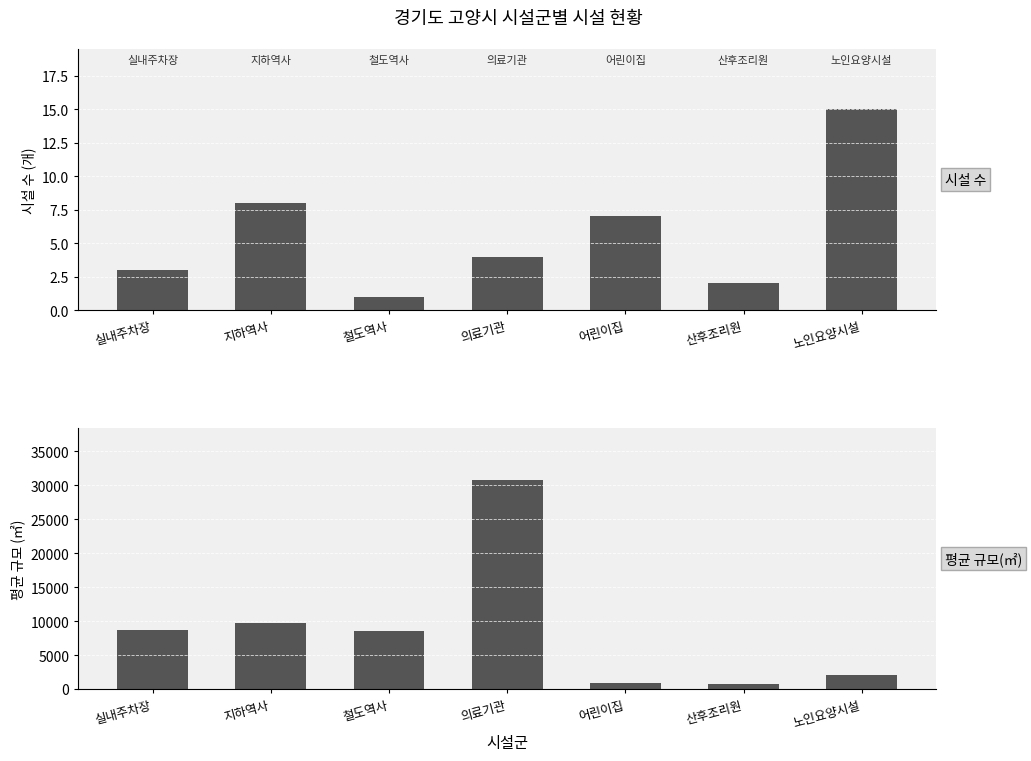

Which series changed the most between 철도역사 and 산후조리원?

평균 규모(㎡)